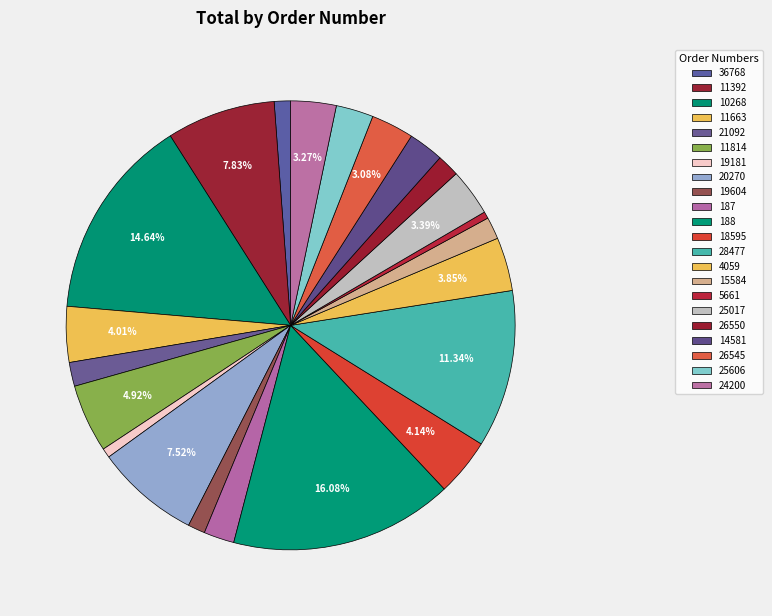

How many segments does this pie chart have?

22